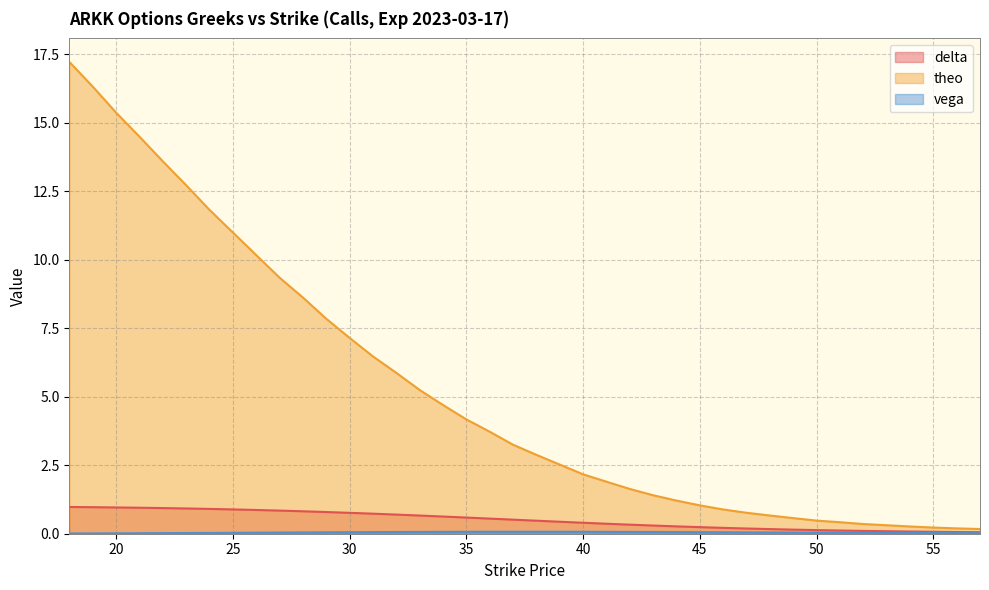

What is the minimum value for delta?

0.1